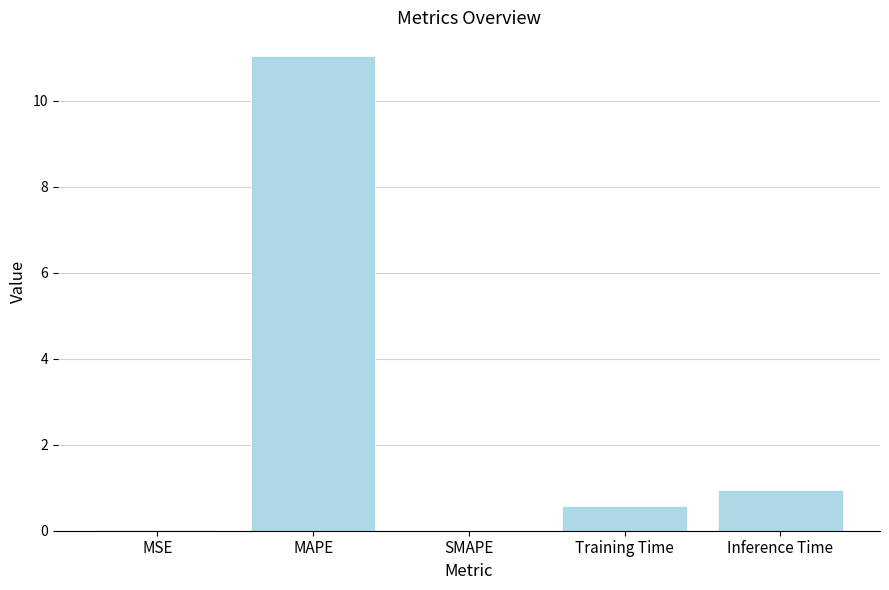

Which has a higher value, SMAPE or MAPE?

MAPE